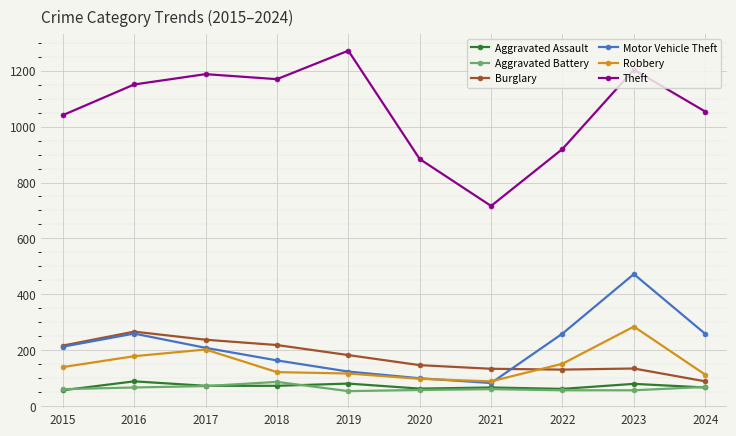

True or false: Theft has a value of 716 at 2021.

True